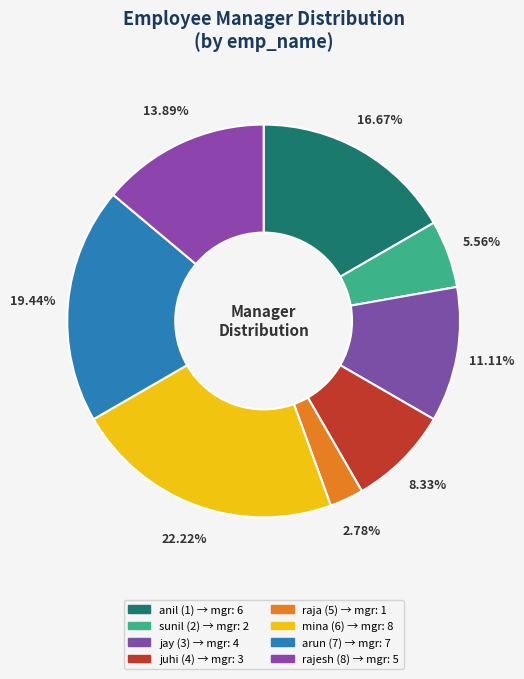

To the nearest percent, what is the difference between the largest and smallest slice percentages?

19%